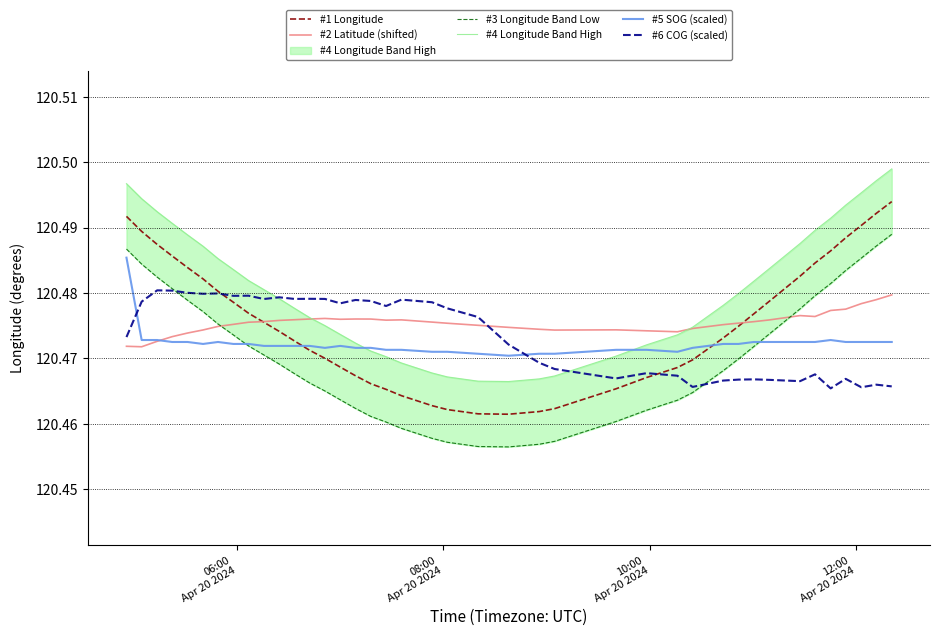

How many times do #5 SOG (scaled) and #6 COG (scaled) cross each other?

2